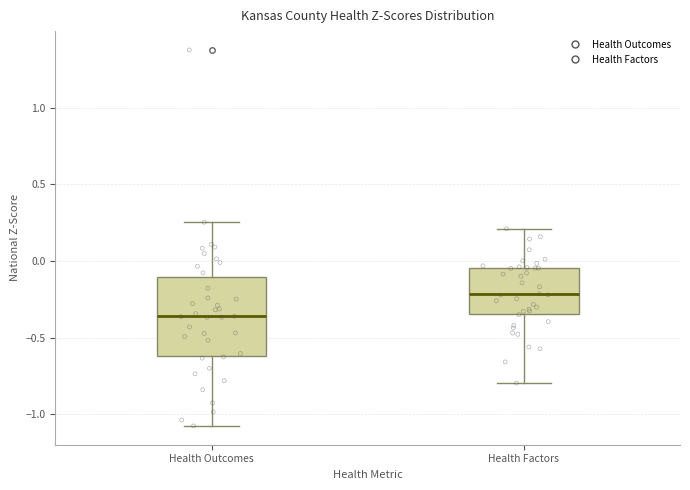

Which box's median line is the lowest?

Health Outcomes